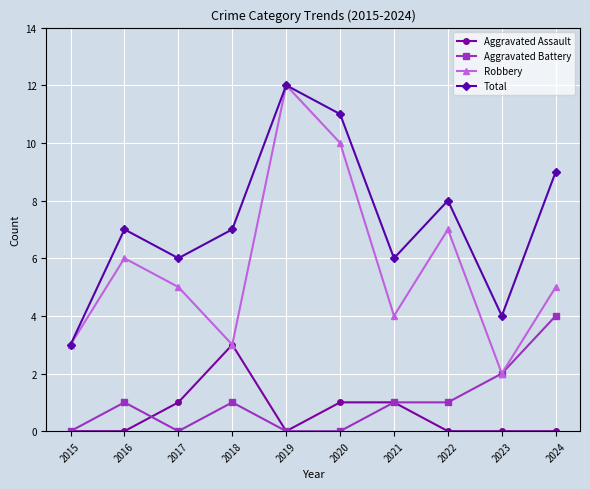

Between 2019 and 2021, which series saw the biggest shift?

Robbery